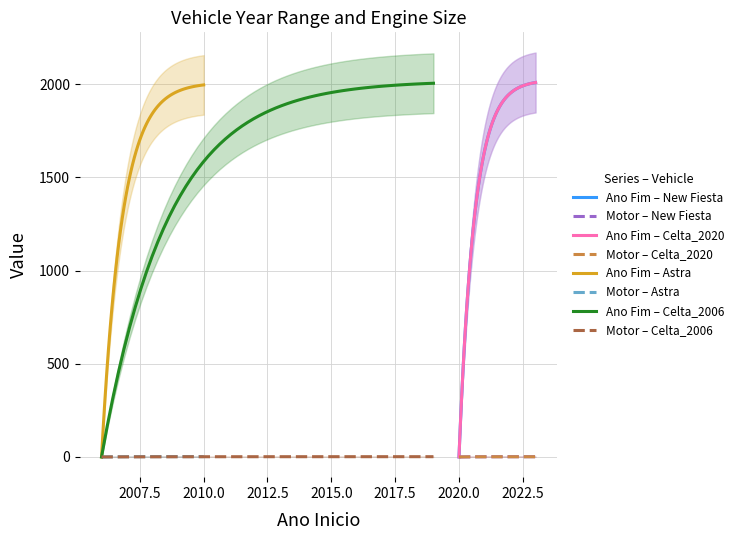

Count the Motor values in the range 1 to 2.

4